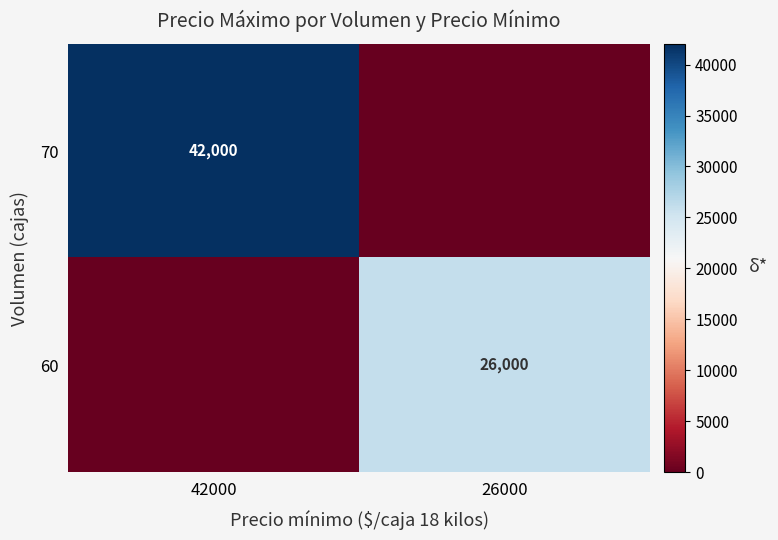

Is it true that 60 equals 26000 at 26000?

True